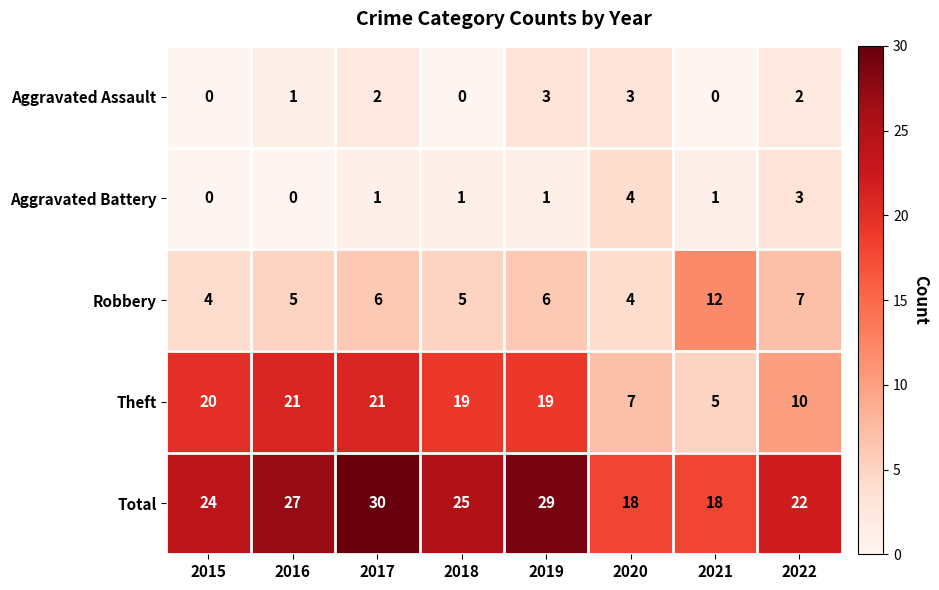

Which series has the largest range (max minus min)?

Theft